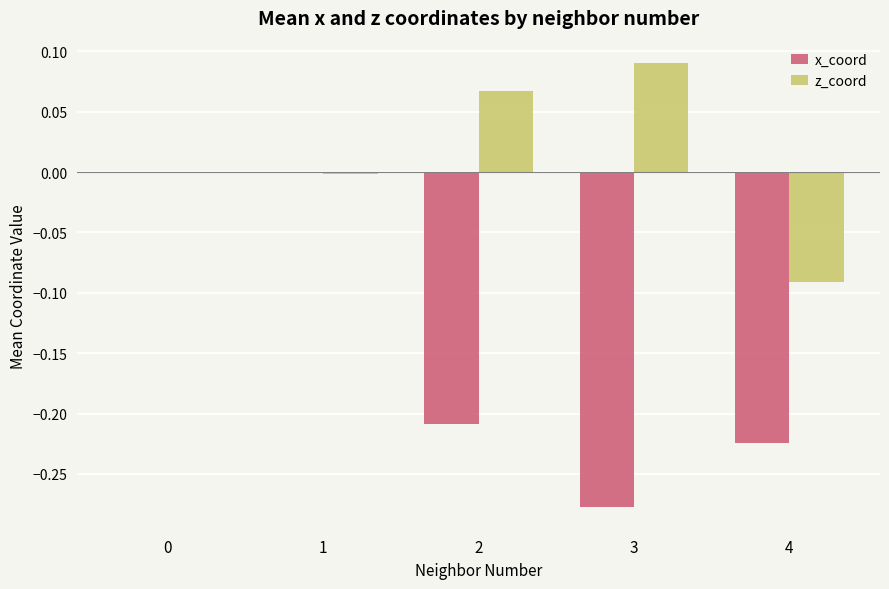

What is the sum of all x_coord values?

-0.7